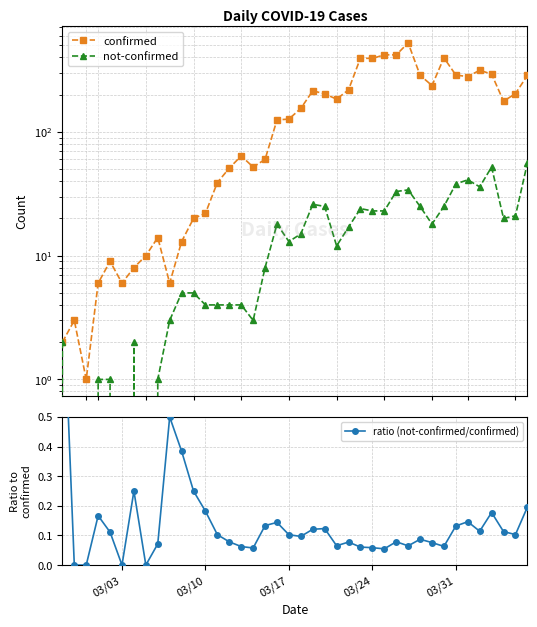

Reading left to right, what are all the values shown in this chart?

confirmed: 2.0	3.0	1.0	6.0	9.0	6.0	8.0	10.0	14.0	6.0	13.0	20.0	22.0	39.0	51.0	64.0	52.0	60.0	125.0	127.0	155.0	215.0	203.0	184.0	219.0	395.0	392.0	420.0	419.0	524.0	287.0	237.0	397.0	288.0	280.0	315.0	293.0	177.0	204.0	286.0
not-confirmed: 2.0	0.0	0.0	1.0	1.0	0.0	2.0	0.0	1.0	3.0	5.0	5.0	4.0	4.0	4.0	4.0	3.0	8.0	18.0	13.0	15.0	26.0	25.0	12.0	17.0	24.0	23.0	23.0	33.0	34.0	25.0	18.0	25.0	38.0	41.0	36.0	52.0	20.0	21.0	56.0
ratio (not-confirmed/confirmed): 1.0	0.0	0.0	0.2	0.1	0.0	0.2	0.0	0.1	0.5	0.4	0.2	0.2	0.1	0.1	0.1	0.1	0.1	0.1	0.1	0.1	0.1	0.1	0.1	0.1	0.1	0.1	0.1	0.1	0.1	0.1	0.1	0.1	0.1	0.1	0.1	0.2	0.1	0.1	0.2